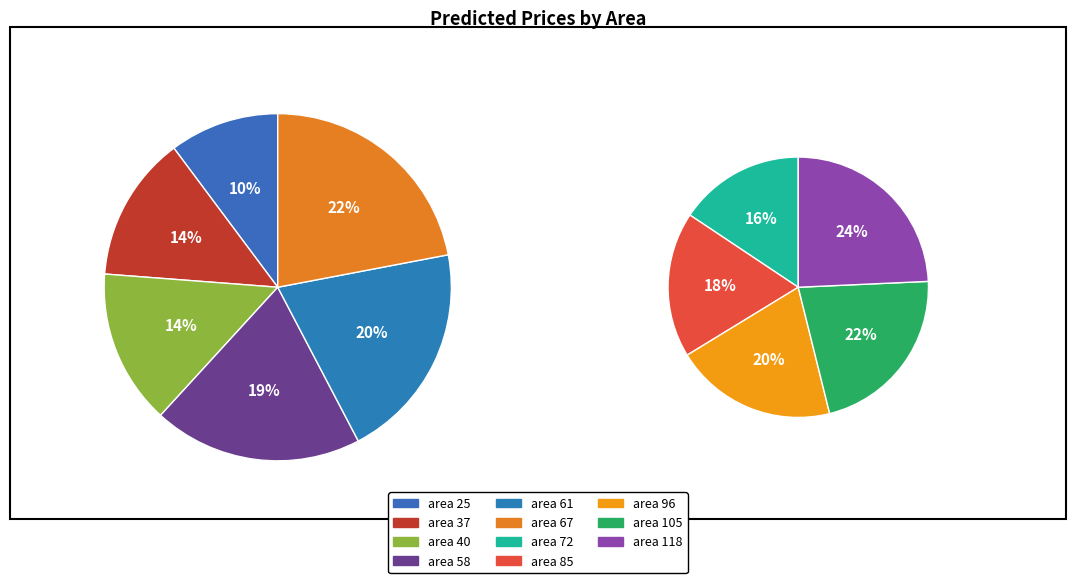

What is the largest slice in the pie chart?

118